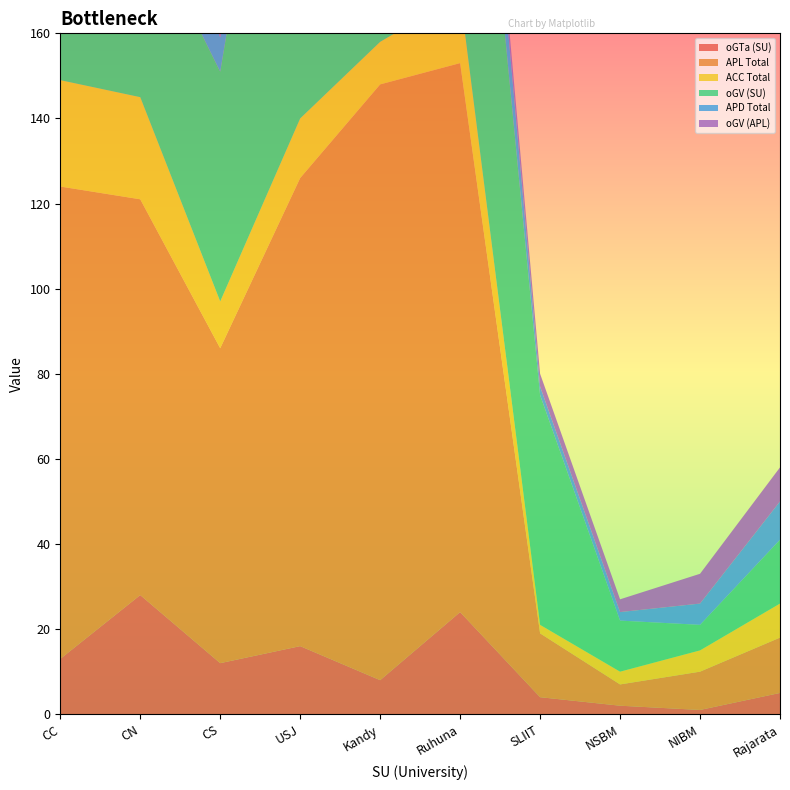

Reading left to right, what are all the values shown in this chart?

oGTa (SU): CC=13	CN=28	CS=12	USJ=16	Kandy=8	Ruhuna=24	SLIIT=4	NSBM=2	NIBM=1	Rajarata=5
APL Total: CC=111	CN=93	CS=74	USJ=110	Kandy=140	Ruhuna=129	SLIIT=15	NSBM=5	NIBM=9	Rajarata=13
ACC Total: CC=25	CN=24	CS=11	USJ=14	Kandy=10	Ruhuna=16	SLIIT=2	NSBM=3	NIBM=5	Rajarata=8
oGV (SU): CC=84	CN=44	CS=54	USJ=123	Kandy=43	Ruhuna=99	SLIIT=54	NSBM=12	NIBM=6	Rajarata=15
APD Total: CC=20	CN=25	CS=8	USJ=14	Kandy=10	Ruhuna=18	SLIIT=2	NSBM=2	NIBM=5	Rajarata=9
oGV (APL): CC=9	CN=12	CS=18	USJ=7	Kandy=5	Ruhuna=4	SLIIT=3	NSBM=3	NIBM=7	Rajarata=8